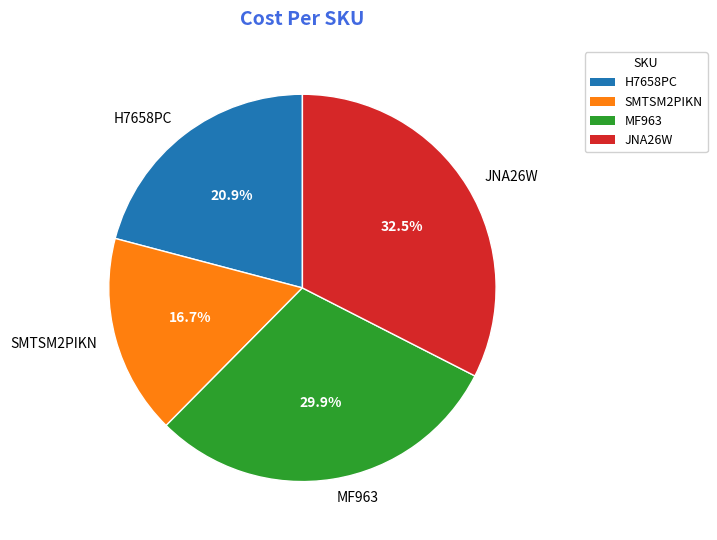

What is the ratio of the value at JNA26W to the value at H7658PC?

1.6